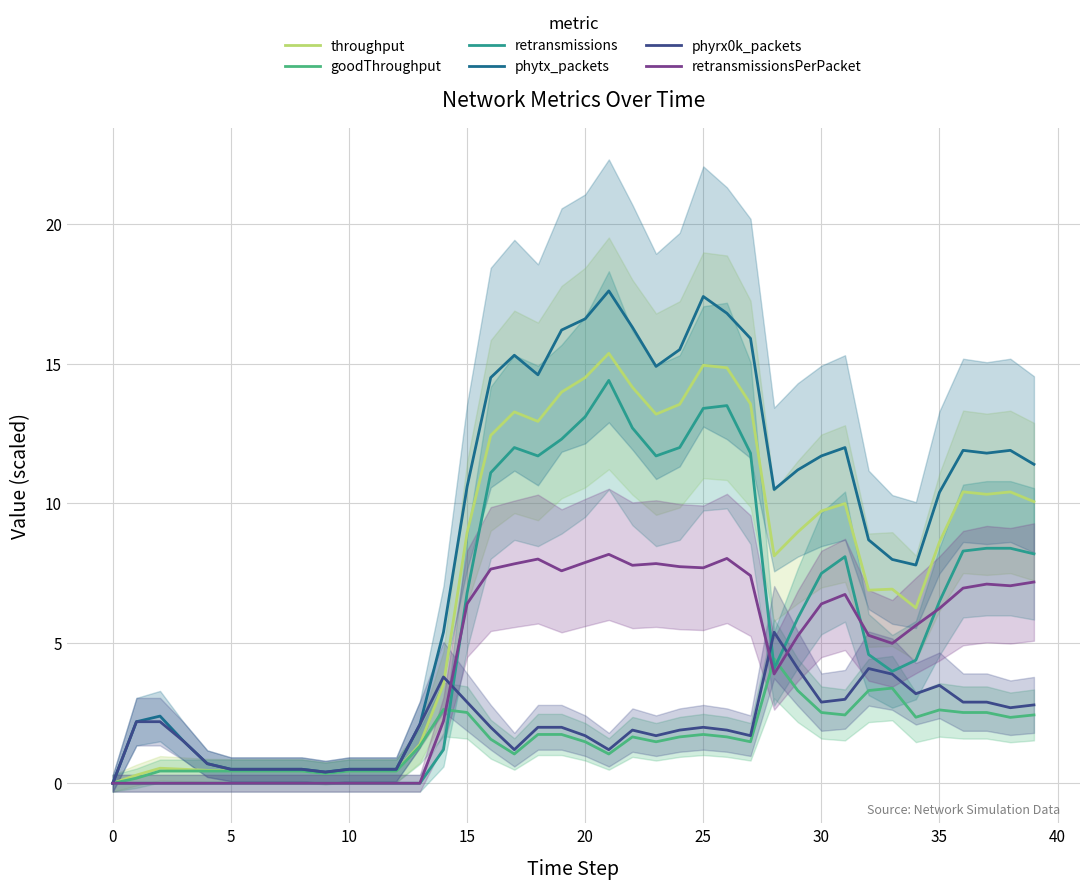

Is it true that phyrx0k_packets equals 5.2 at 34?

False